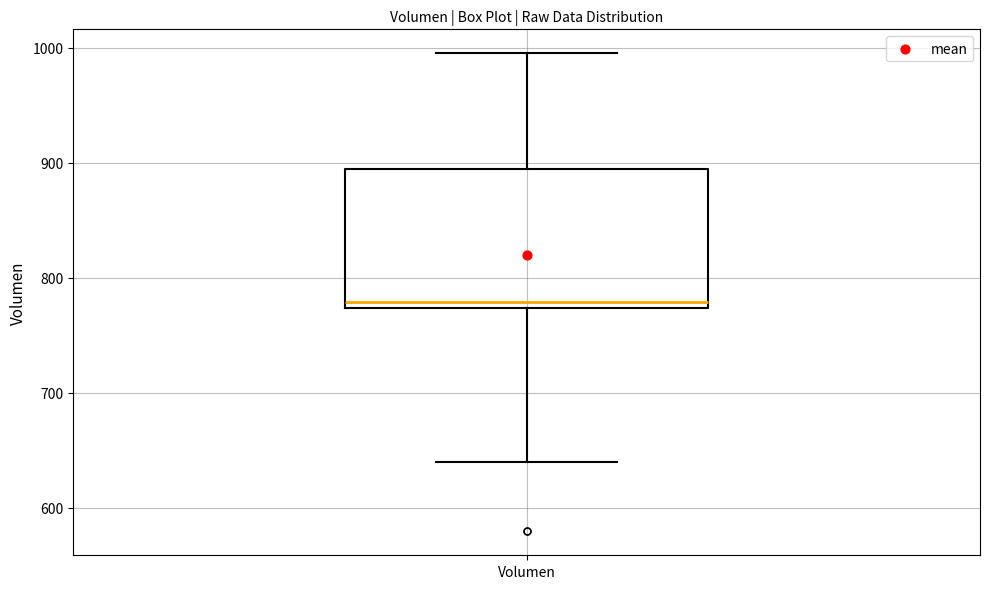

Transcribe this box plot: give where the median line is, the range the box spans, and where the two whiskers end, as read against the y-axis. The values are not printed on the chart, so give them approximately, as read against the axis.

median 780, box 770 to 890, whiskers 640 to 1000